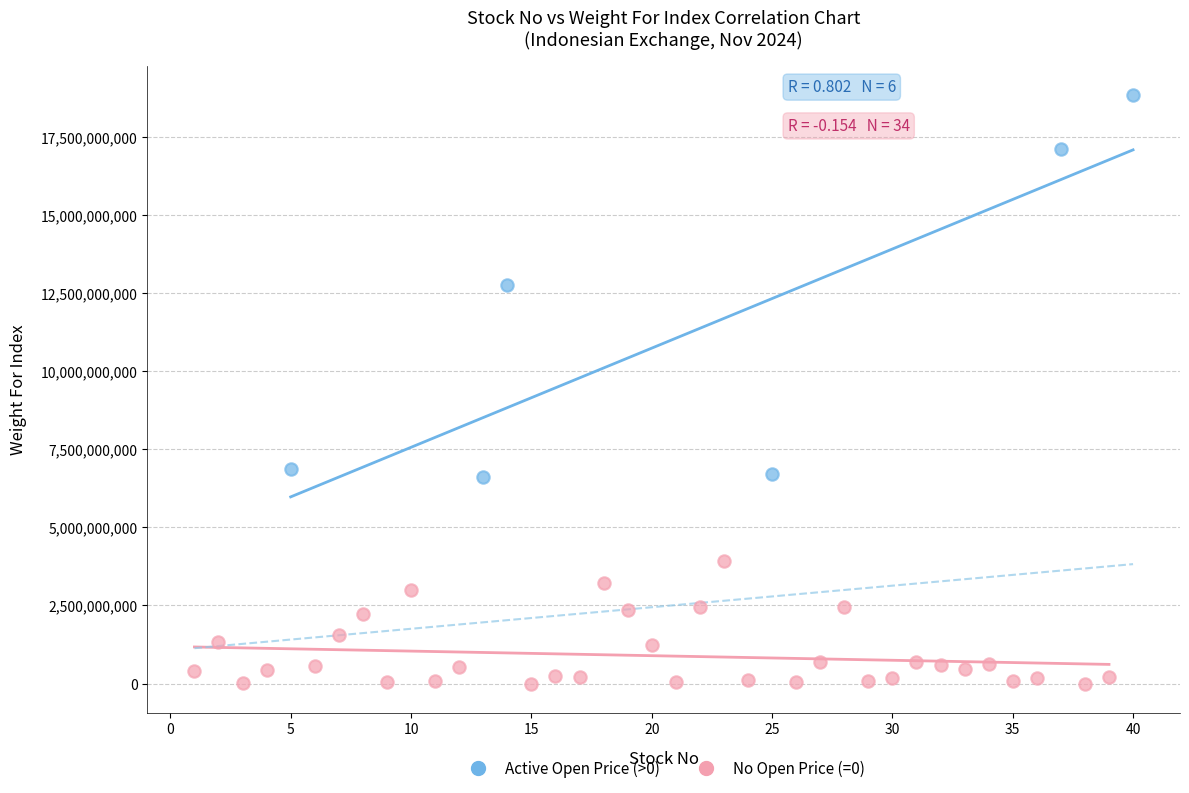

Which series reaches the maximum Y coordinate?

Active Open Price (>0)